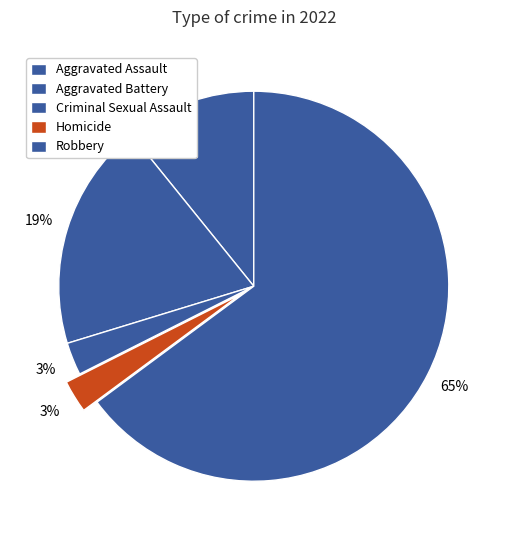

How many slices are in this pie chart?

5